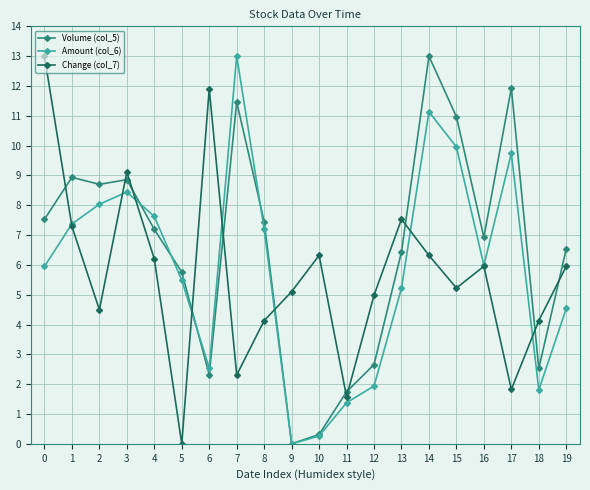

What is the maximum value shown in the chart?

13.0